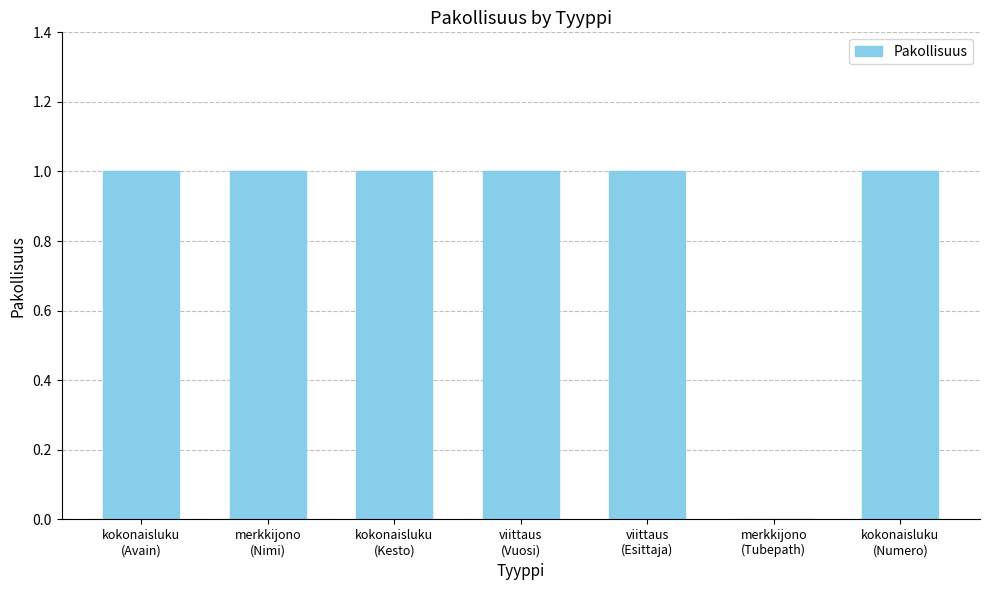

Reading left to right, what are all the values shown in this chart?

kokonaisluku
(Avain)=1	merkkijono
(Nimi)=1	kokonaisluku
(Kesto)=1	viittaus
(Vuosi)=1	viittaus
(Esittaja)=1	merkkijono
(Tubepath)=0	kokonaisluku
(Numero)=1